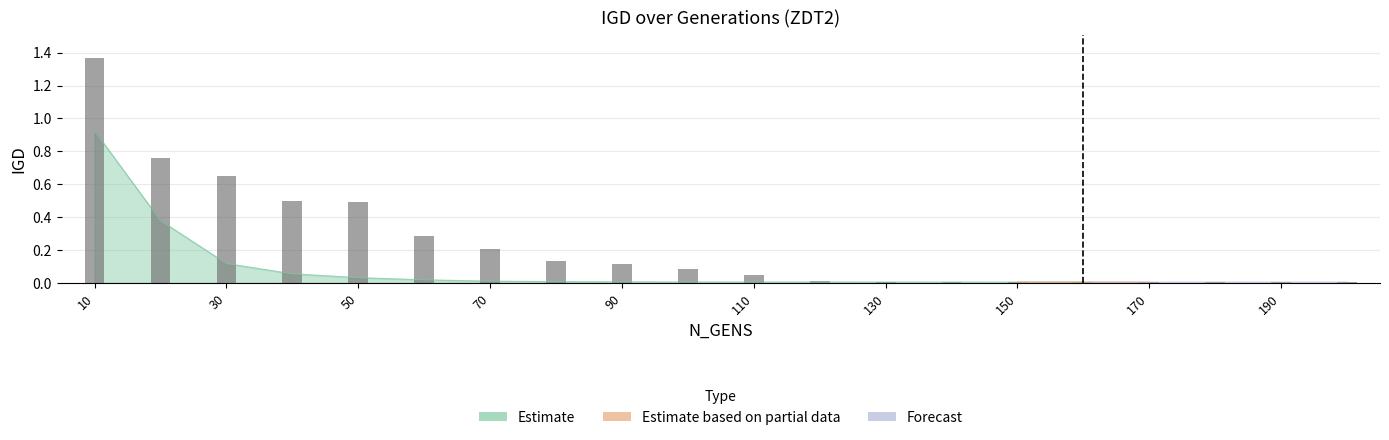

Rank the categories by Partial value from lowest to highest.

10, 20, 30, 40, 50, 60, 70, 80, 90, 100, 110, 120, 130, 140, 150, 160, 180, 190, 170, 200